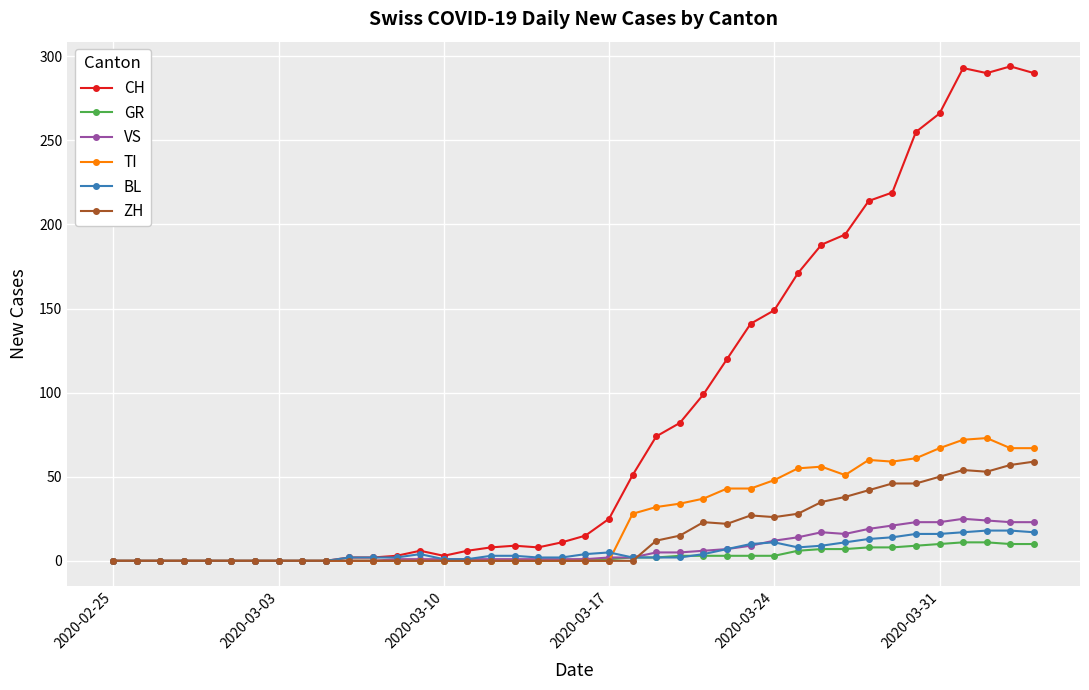

Which series has the largest total across all categories?

CH